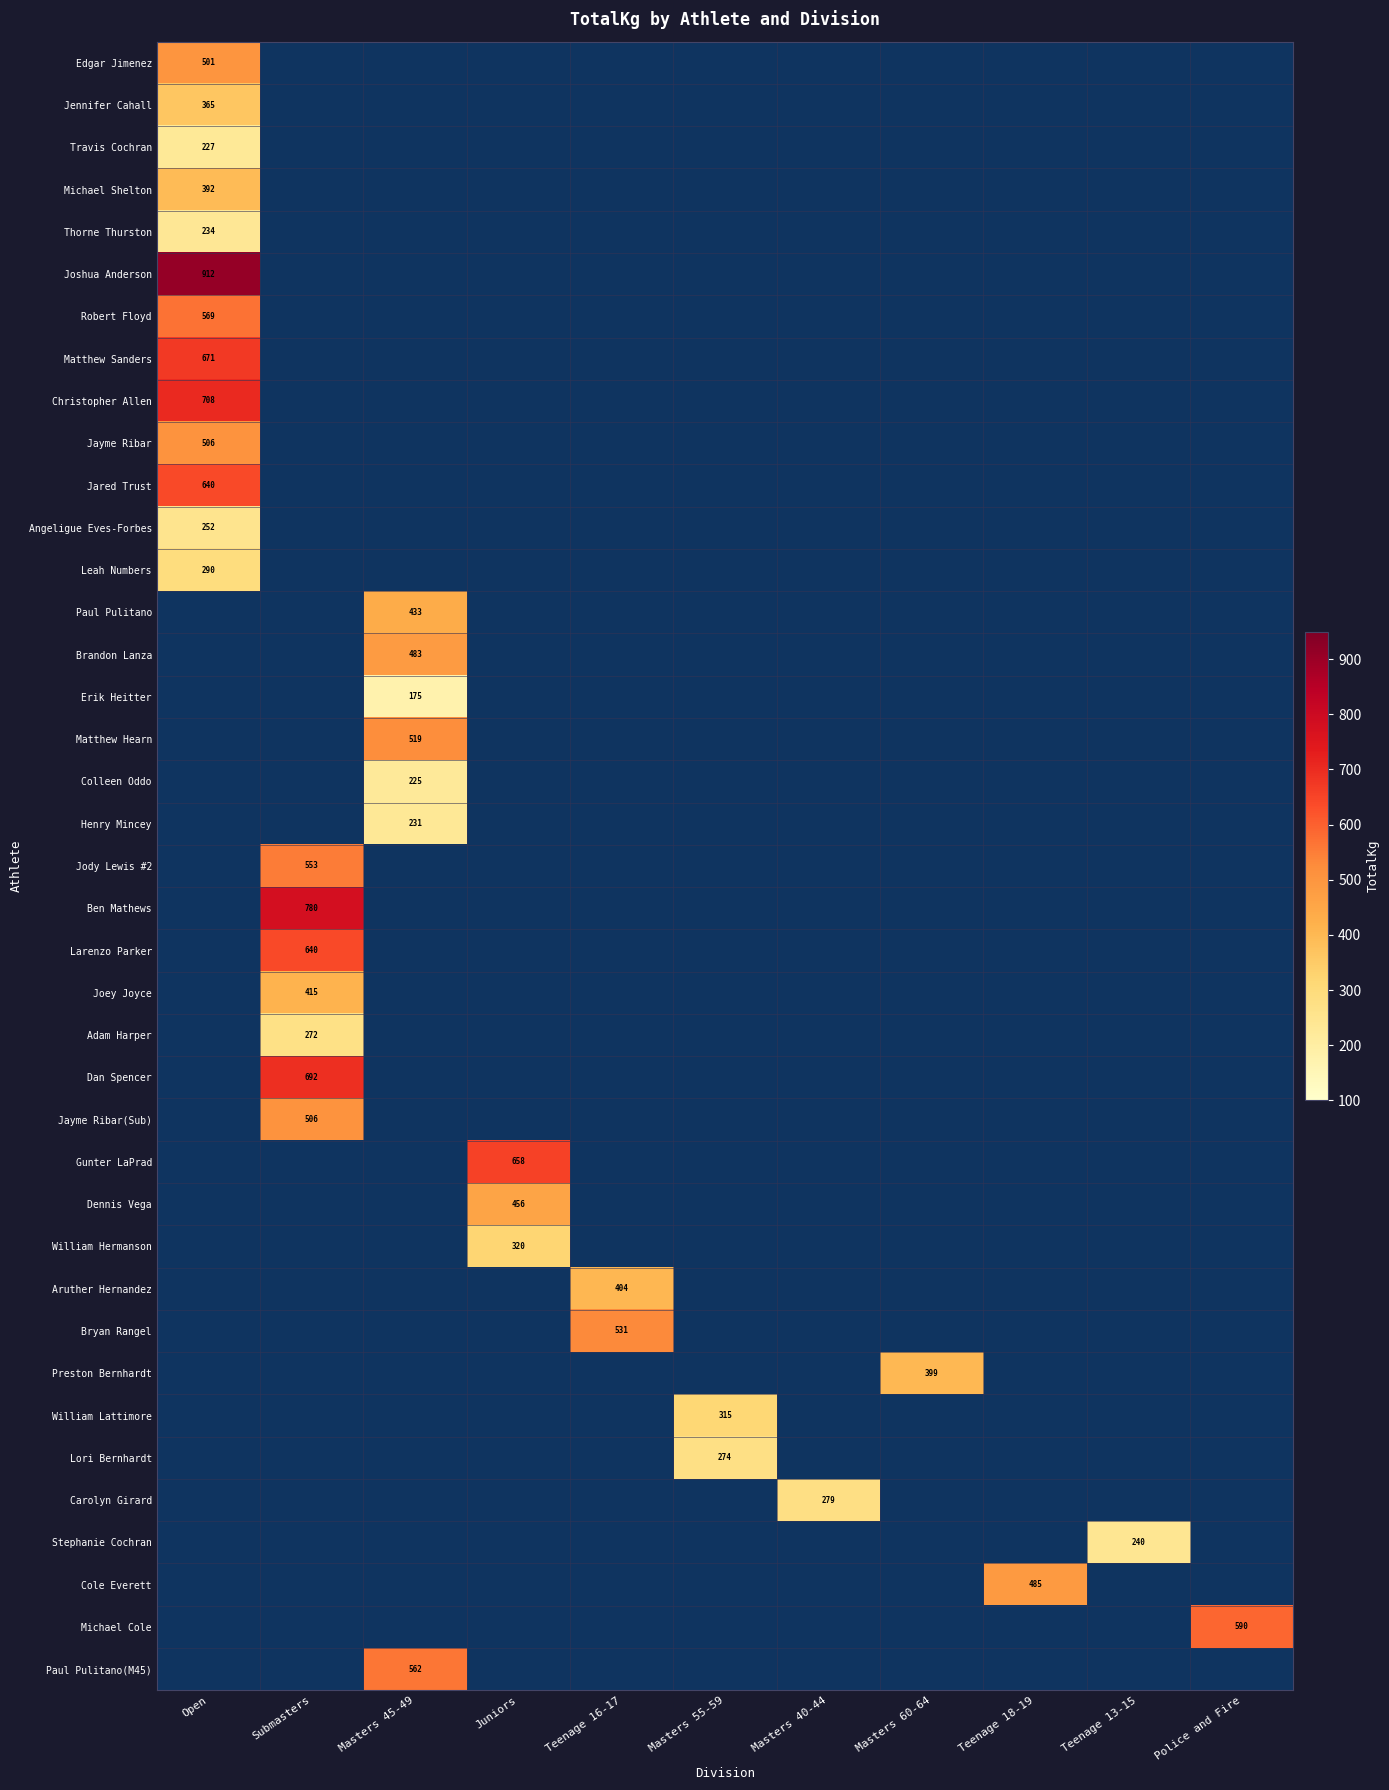

Which category has the highest value across all series?

Open